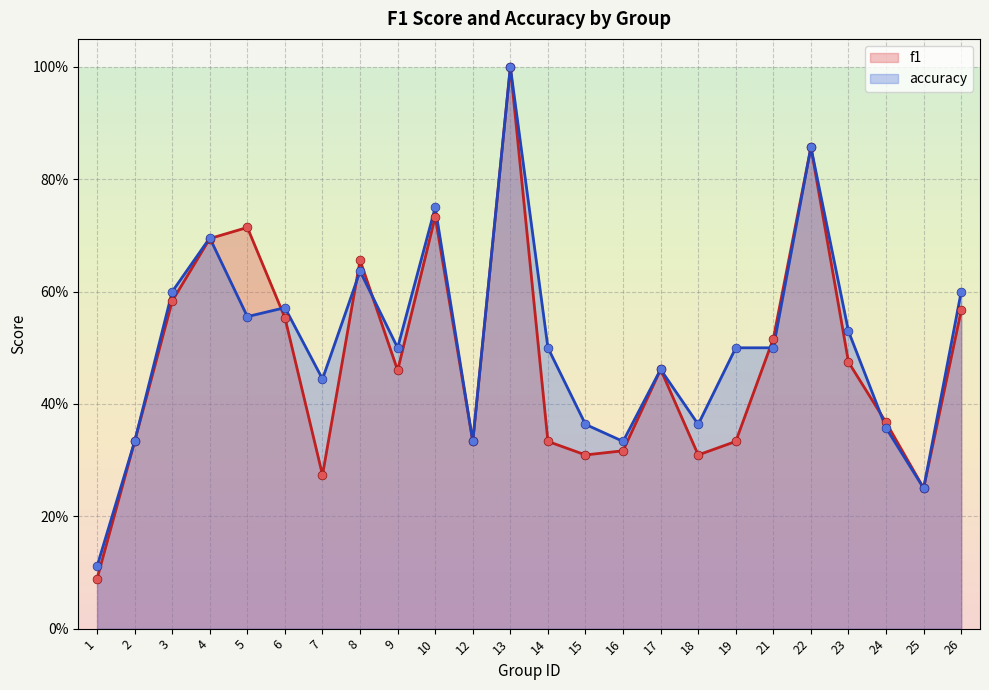

Which series has the largest Y range (max minus min)?

f1